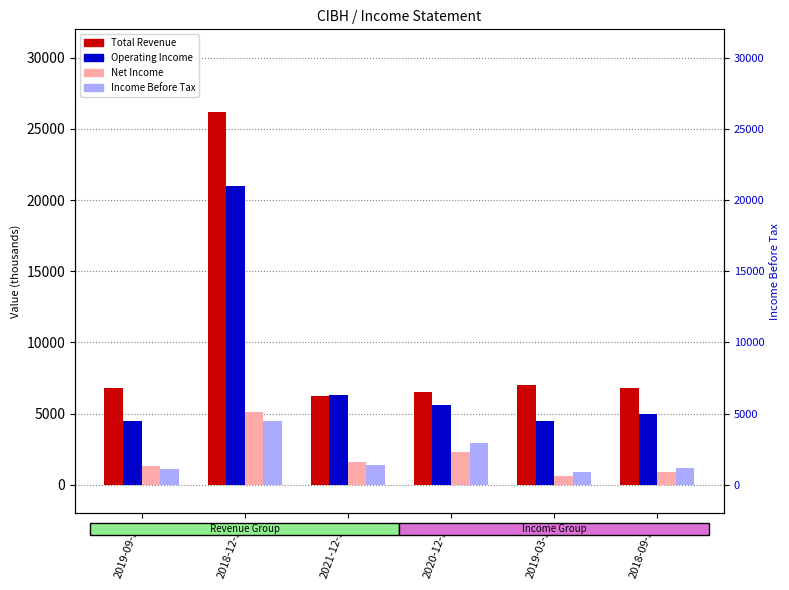

What position from the right is 2018-09-30?

1